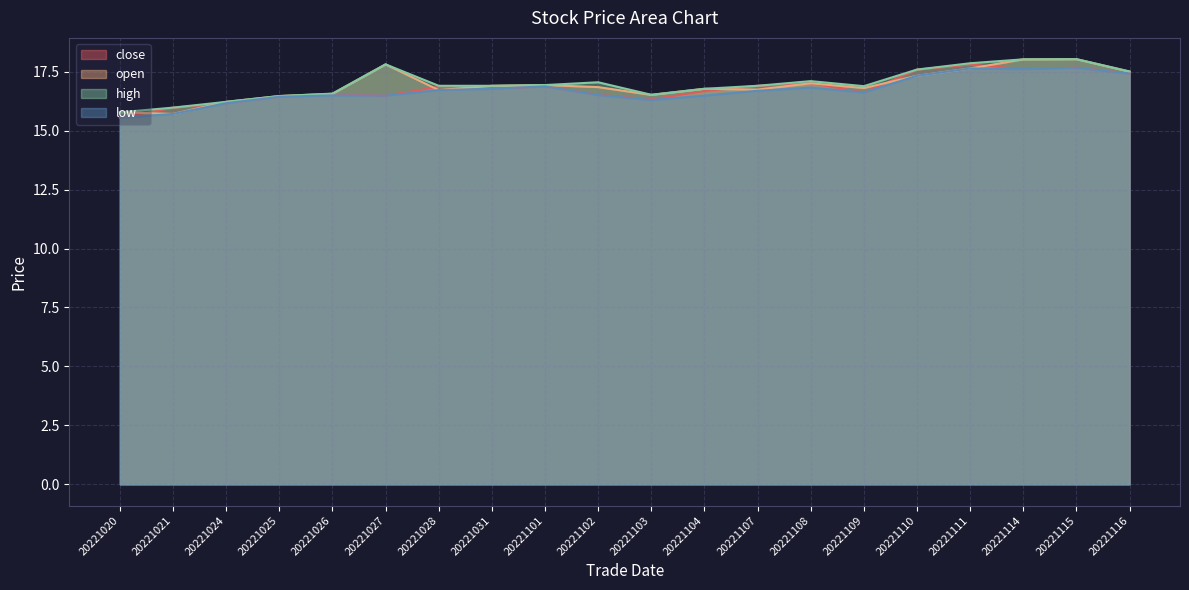

Reading left to right, list all the values displayed in this chart.

close: 20221020=15.5	20221021=16.0	20221024=16.2	20221025=16.4	20221026=16.5	20221027=16.5	20221028=16.9	20221031=16.8	20221101=16.9	20221102=16.5	20221103=16.3	20221104=16.7	20221107=16.9	20221108=17.0	20221109=16.6	20221110=17.6	20221111=17.8	20221114=17.6	20221115=17.7	20221116=17.4
open: 20221020=15.8	20221021=15.7	20221024=16.2	20221025=16.5	20221026=16.6	20221027=17.8	20221028=16.7	20221031=16.9	20221101=16.9	20221102=16.8	20221103=16.5	20221104=16.8	20221107=16.7	20221108=17.0	20221109=16.8	20221110=17.3	20221111=17.6	20221114=18.0	20221115=18.0	20221116=17.5
high: 20221020=15.8	20221021=16.0	20221024=16.2	20221025=16.5	20221026=16.6	20221027=17.8	20221028=16.9	20221031=16.9	20221101=16.9	20221102=17.1	20221103=16.5	20221104=16.8	20221107=16.9	20221108=17.1	20221109=16.9	20221110=17.6	20221111=17.9	20221114=18.0	20221115=18.0	20221116=17.5
low: 20221020=15.5	20221021=15.7	20221024=16.2	20221025=16.4	20221026=16.5	20221027=16.5	20221028=16.7	20221031=16.8	20221101=16.9	20221102=16.5	20221103=16.3	20221104=16.5	20221107=16.7	20221108=16.8	20221109=16.6	20221110=17.3	20221111=17.6	20221114=17.6	20221115=17.7	20221116=17.4